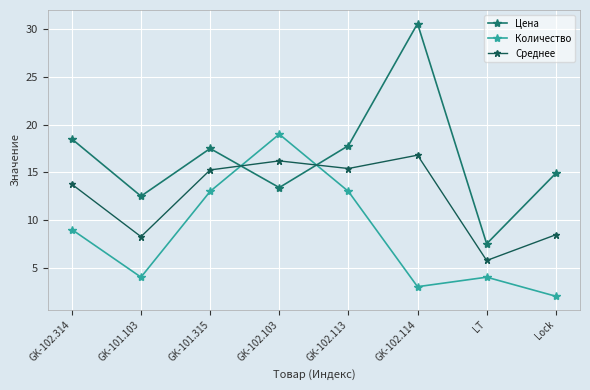

What is the spread (max minus min) of values at GK-102.114?

27.6